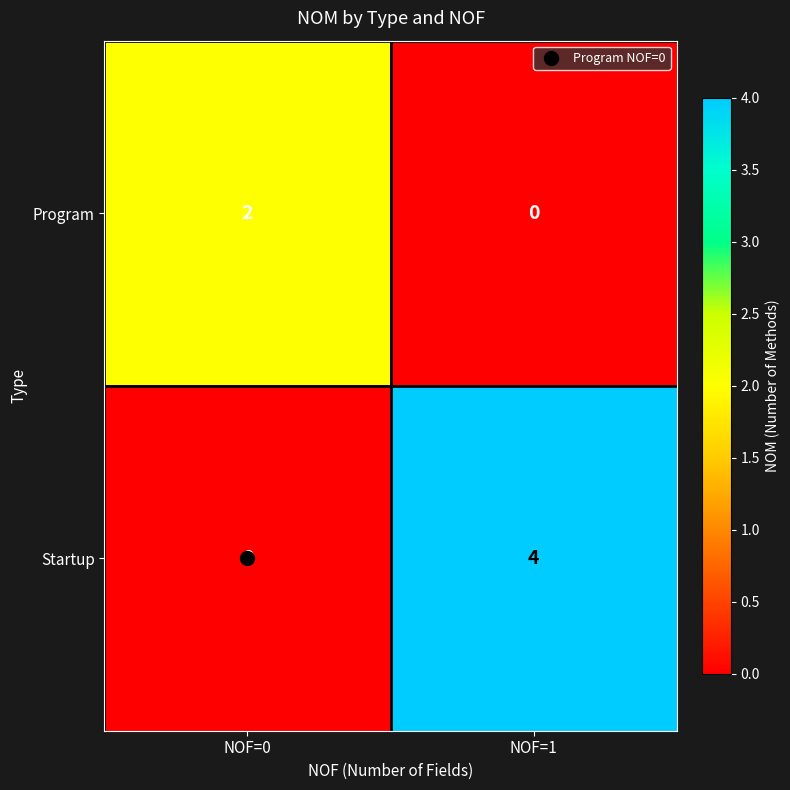

At NOF=1, list the series in order from smallest to largest.

Program, Startup